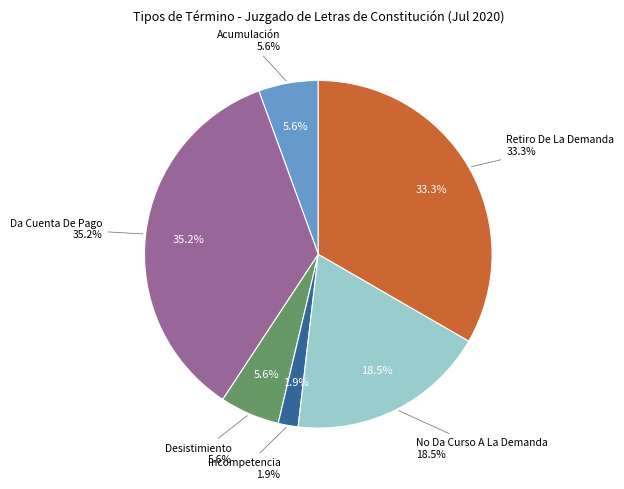

What percentage is the Incompetencia slice, to the nearest percent?

2%